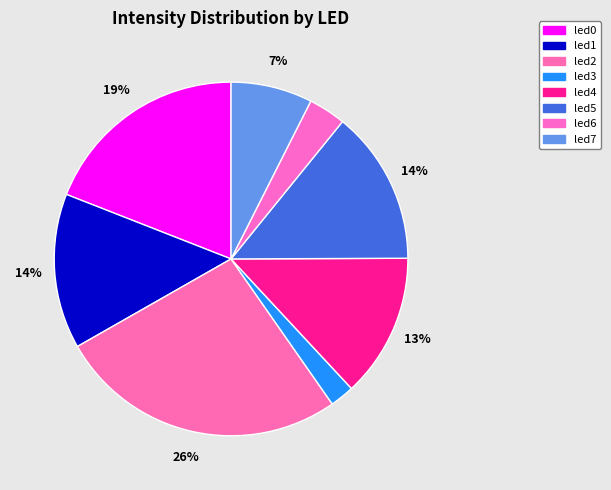

How much of the chart is everything except led6?

96.6%